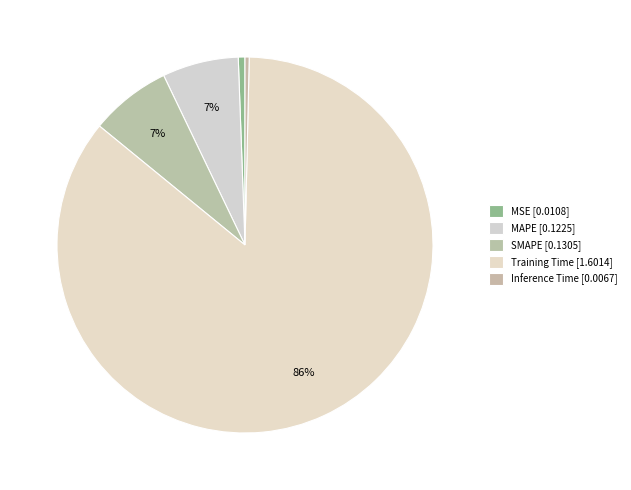

Rank the categories by value from lowest to highest.

Inference Time, MSE, MAPE, SMAPE, Training Time